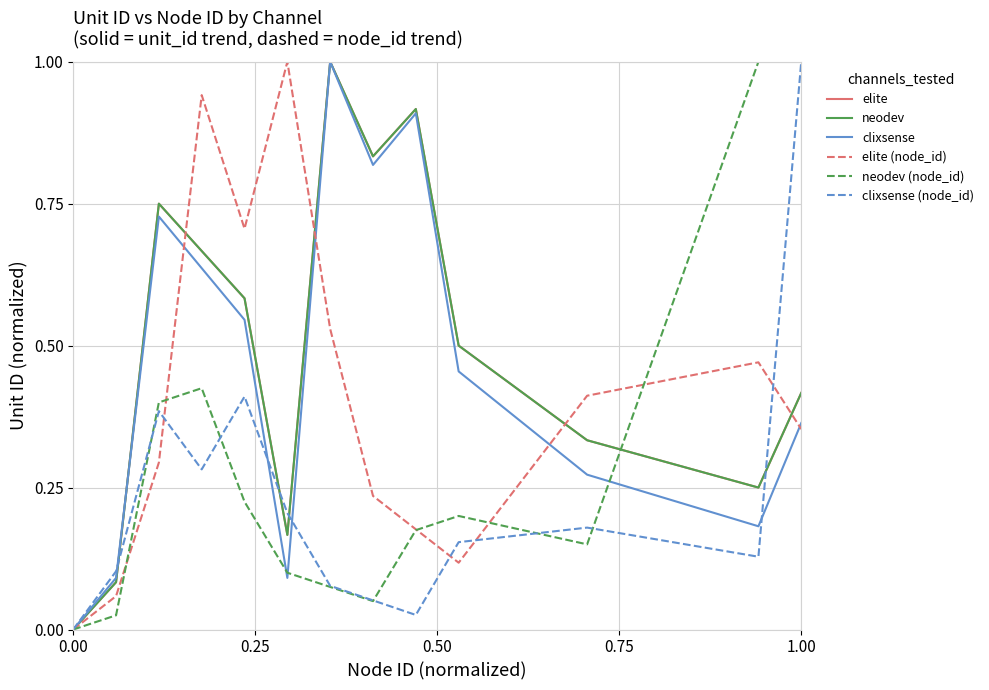

Which series has the largest total across all categories?

elite